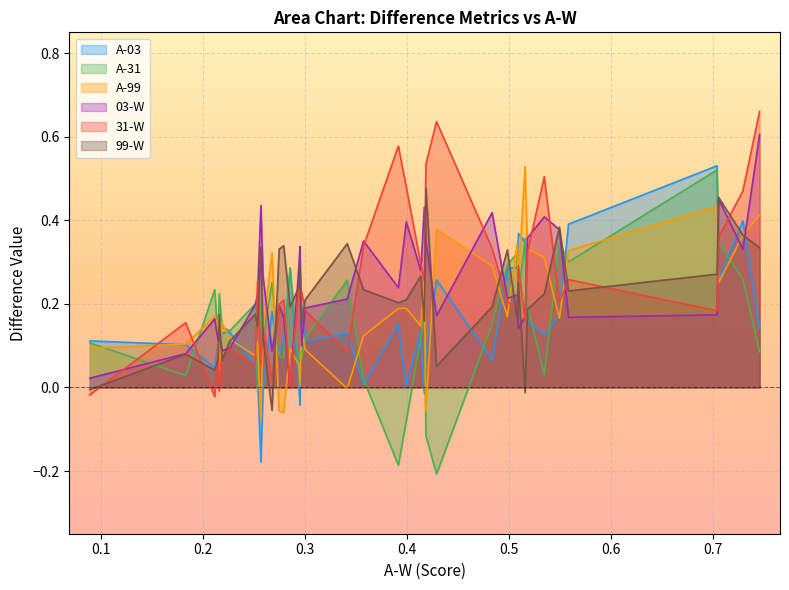

True or false: A-31 and 31-W intersect in this chart.

True